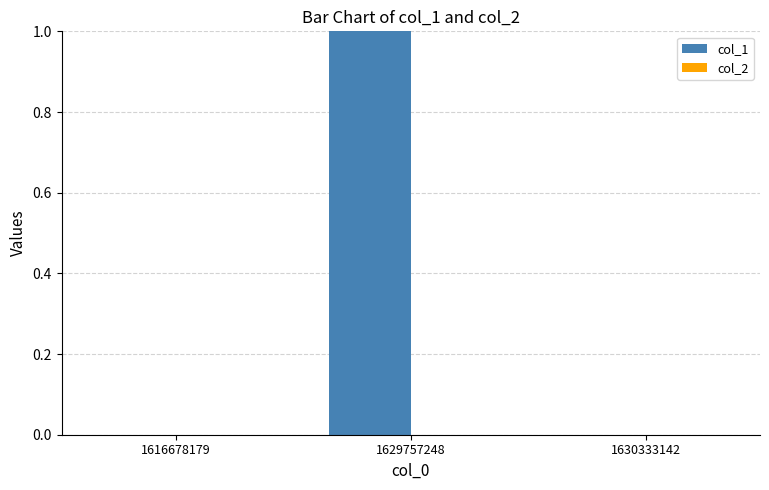

True or false: the data shows 0 at 1630333142.

True